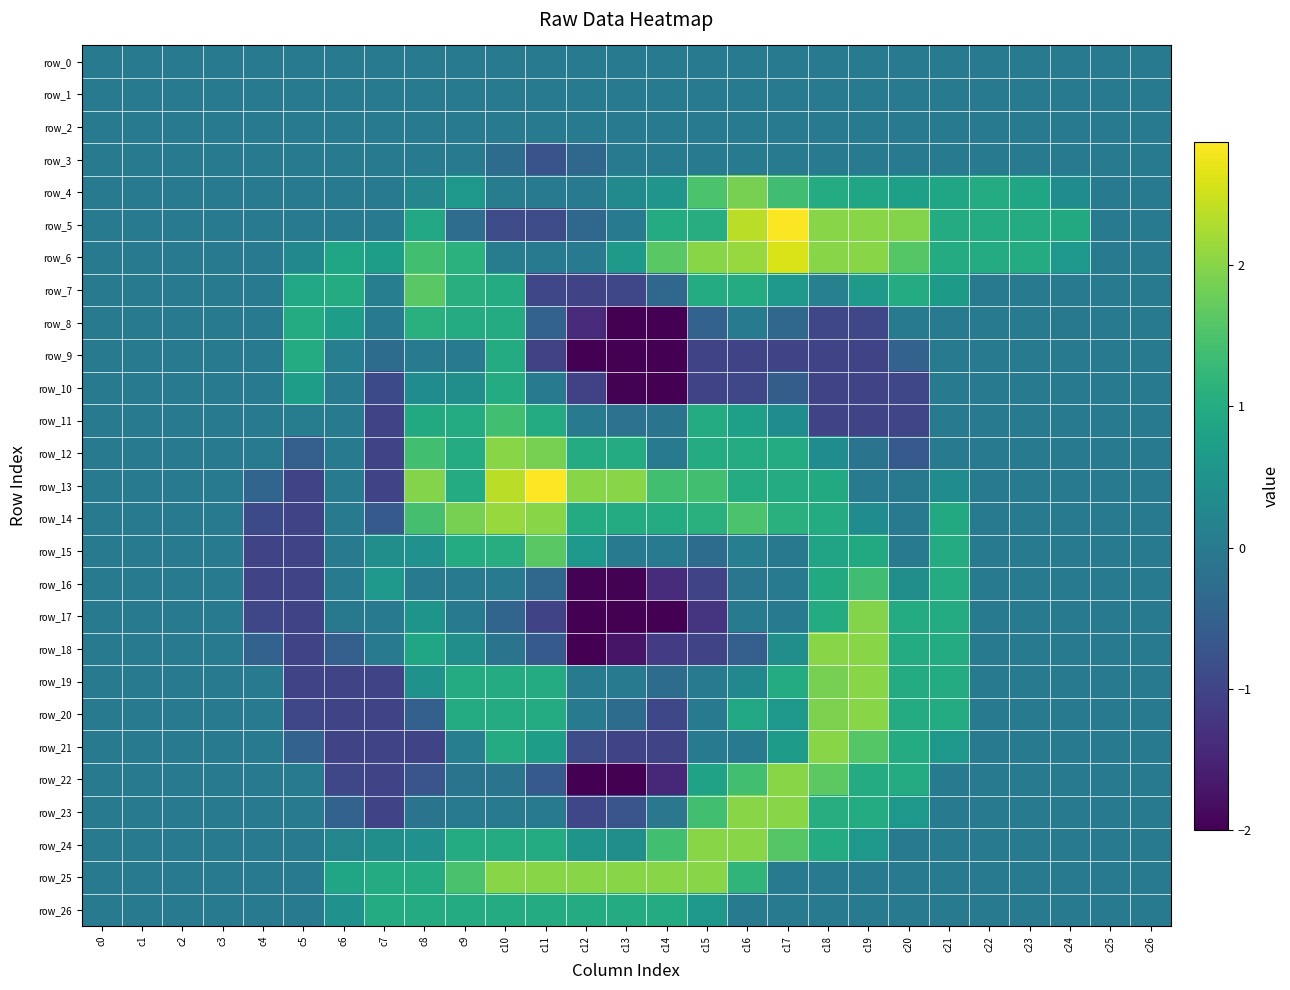

Between c13 and c16, which series saw the biggest shift?

row_22